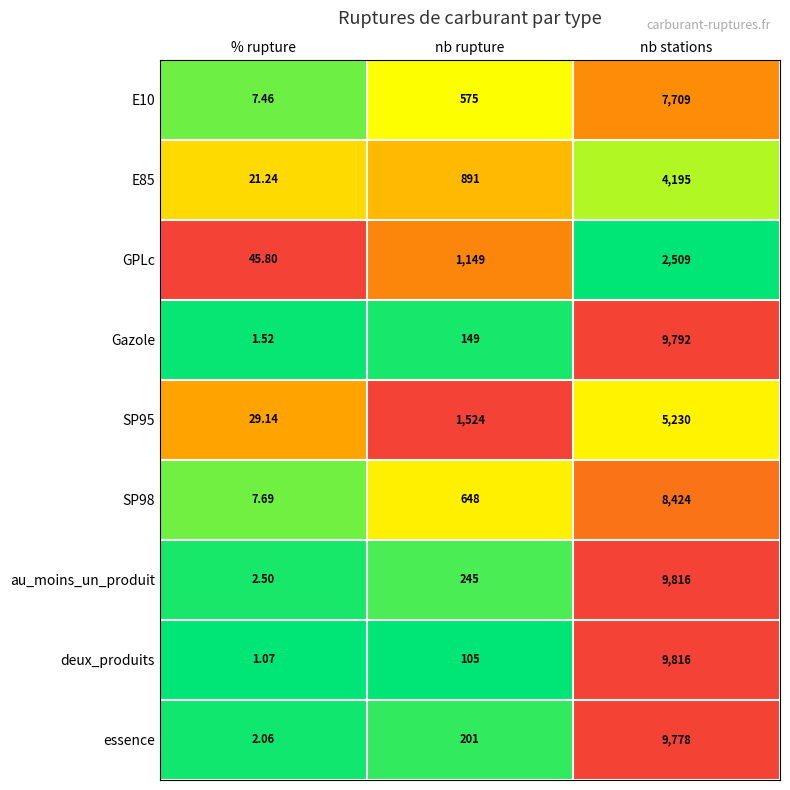

Between % rupture and nb stations, which series saw the biggest shift?

deux_produits